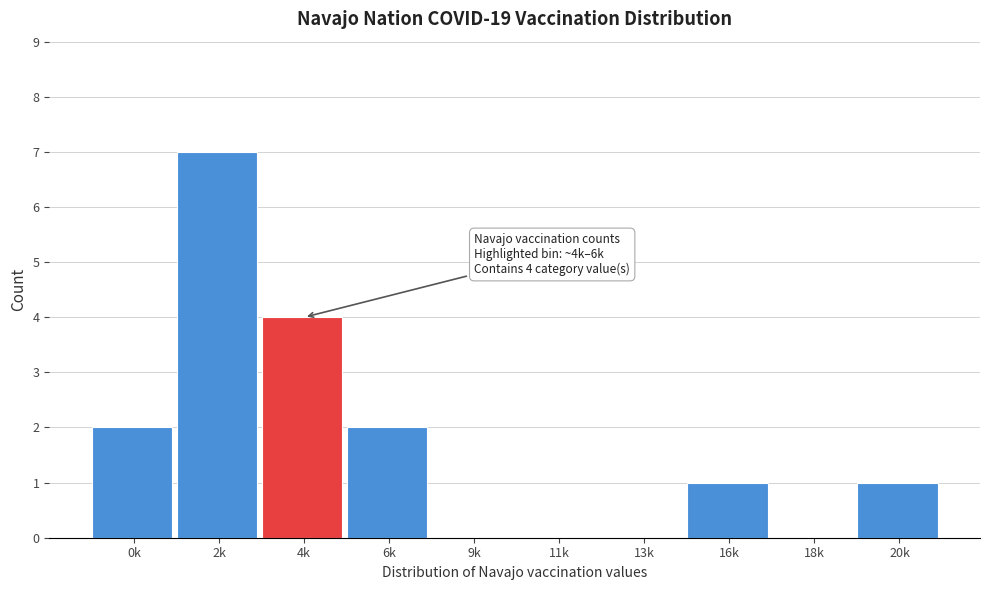

Reading left to right, list all the values displayed in this chart.

0k=2	2k=7	4k=4	6k=2	9k=0	11k=0	13k=0	16k=1	18k=0	20k=1